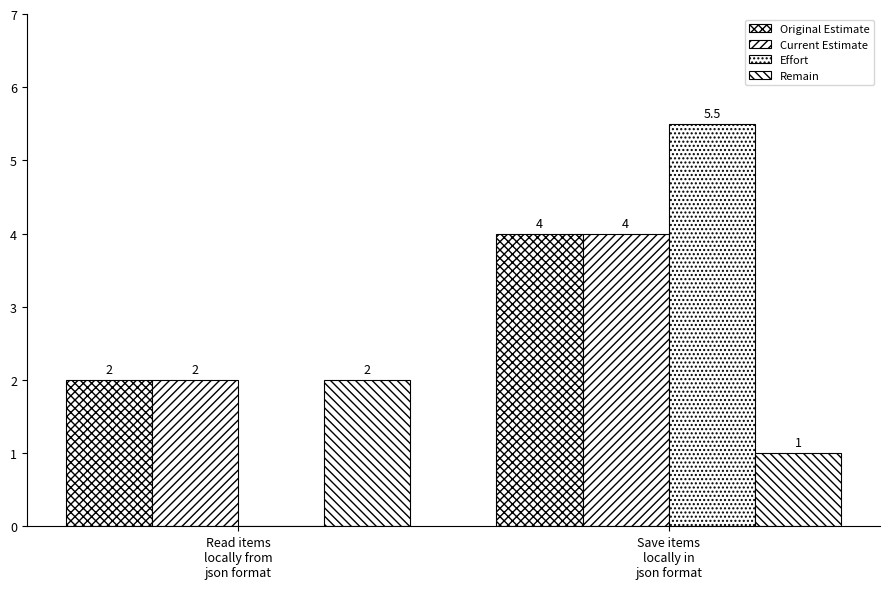

Rank the categories by Remain value from lowest to highest.

Save items
locally in
json format, Read items
locally from
json format